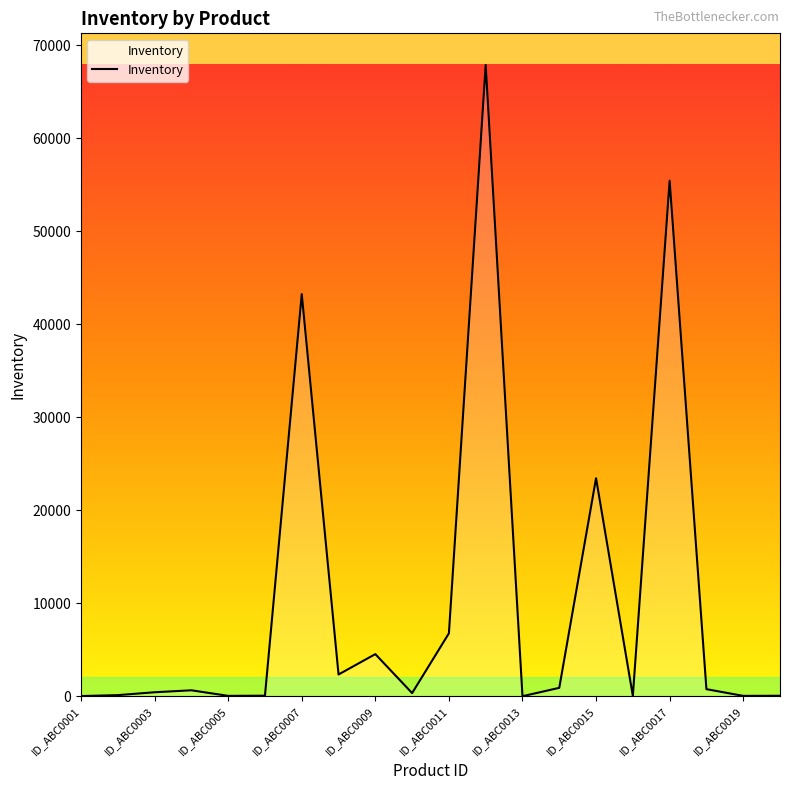

What is the difference between the maximum and minimum values?

67872